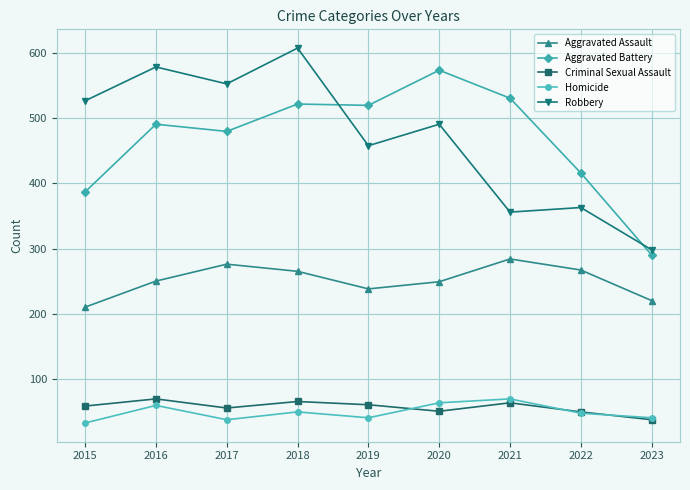

Read the Robbery value at 2018.

608